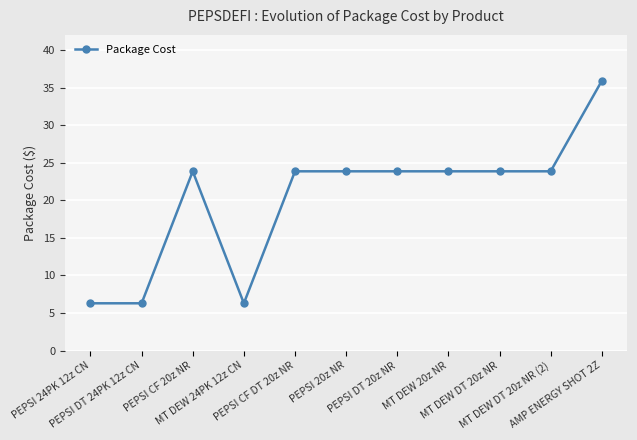

What is the change in value from PEPSI DT 24PK 12z CN to PEPSI CF DT 20z NR?

+17.6